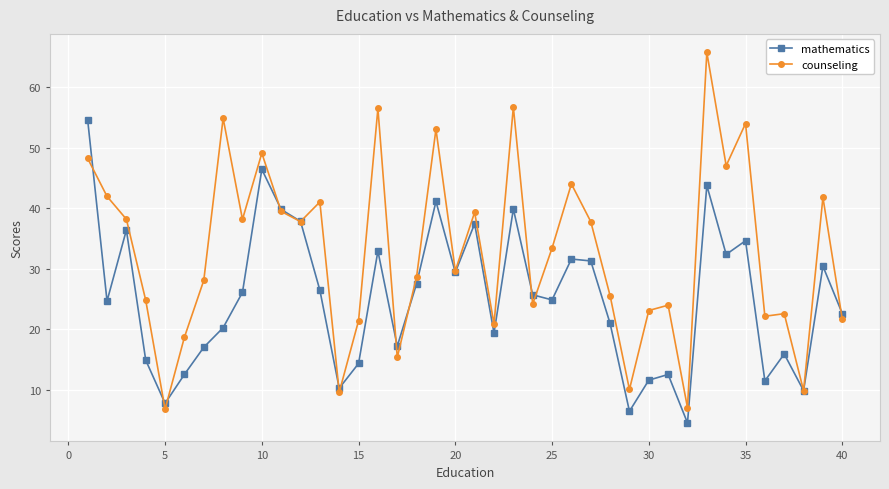

In mathematics, how many points are lower than both neighbors (excluding endpoints)?

12